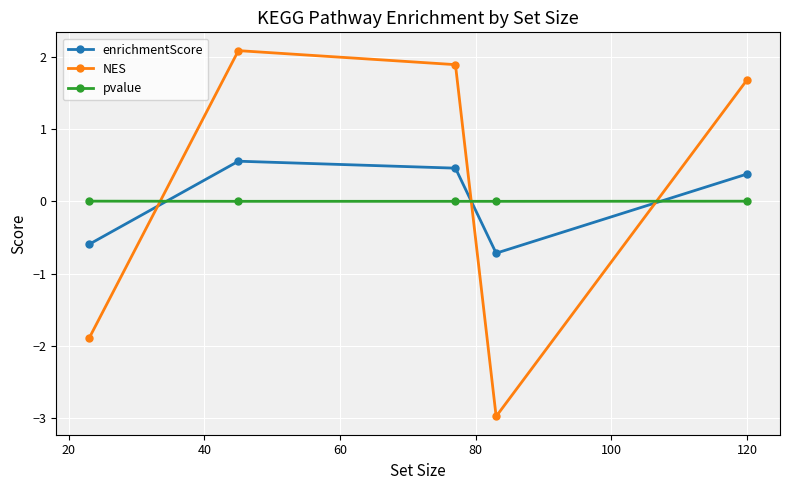

True or false: enrichmentScore has more than 0 interior local peaks.

True